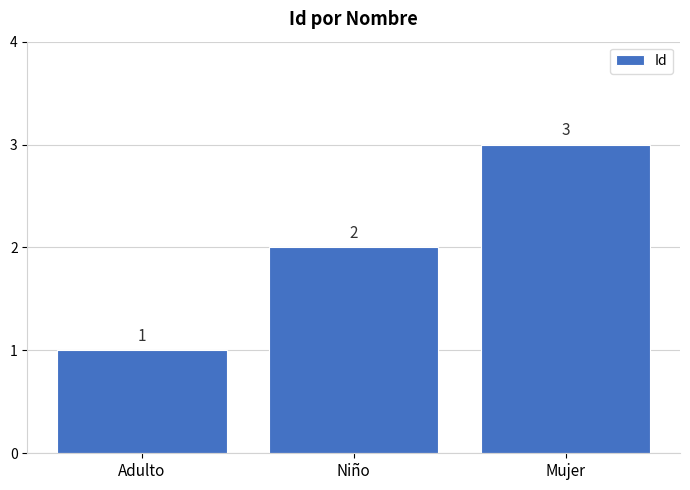

Which has a higher value, Mujer or Niño?

Mujer